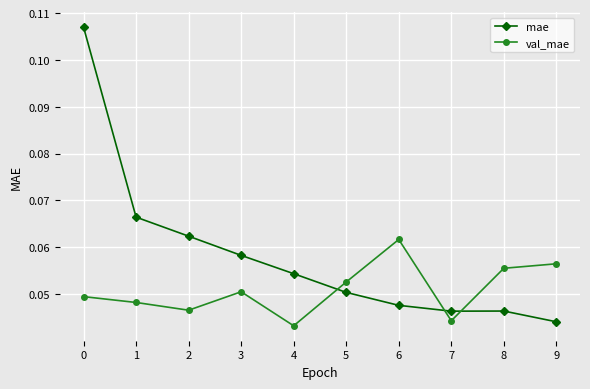

Where is the first local minimum for mae?

7